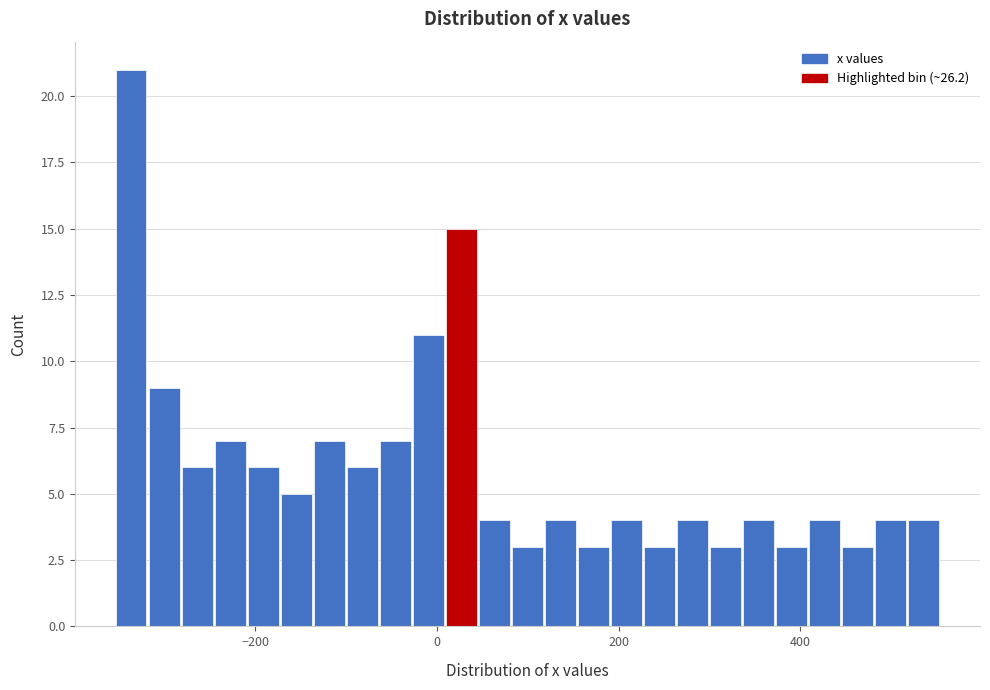

Around what value on the x-axis is the tallest bar? Give the approximate position of its centre, as read against the axis.

-340